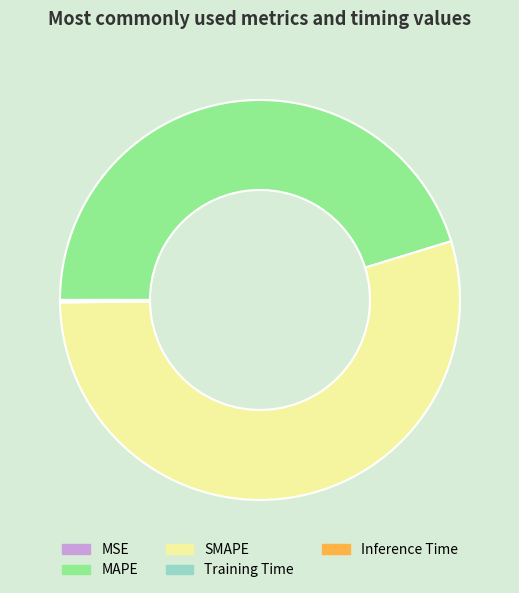

Which category accounts for the majority?

SMAPE